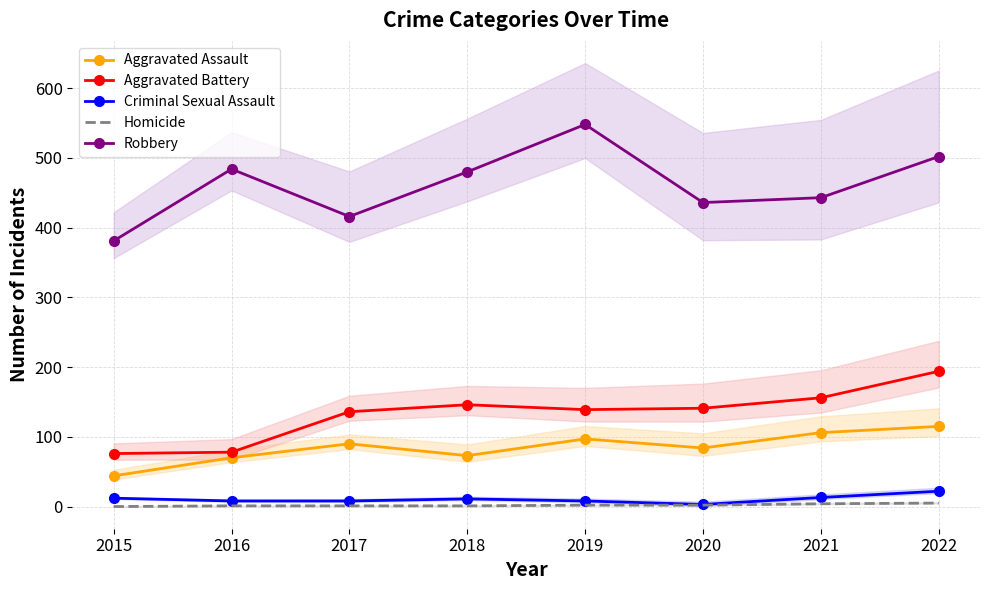

Where is Aggravated Battery nearest to the value 135?

2017